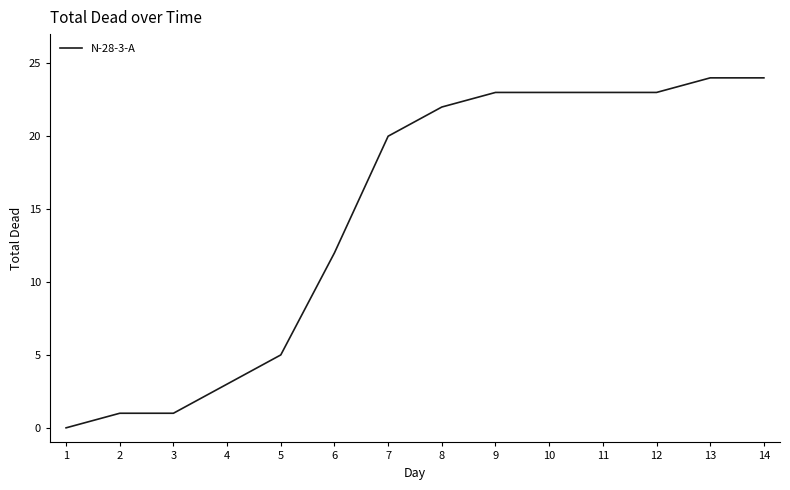

What is the maximum value shown in the chart?

24